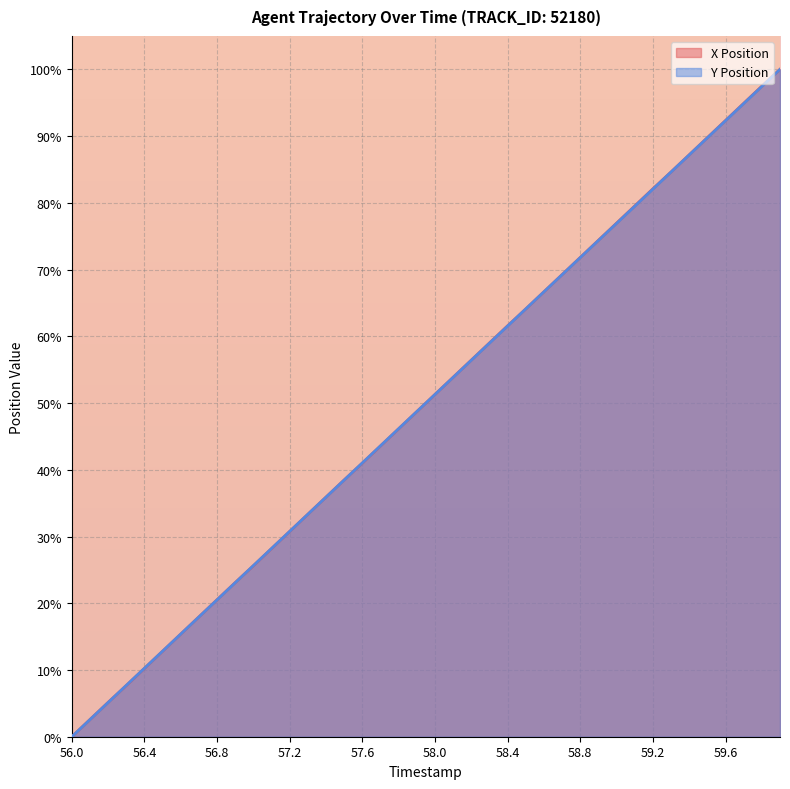

True or false: Y Position has more than 2 interior local peaks.

False